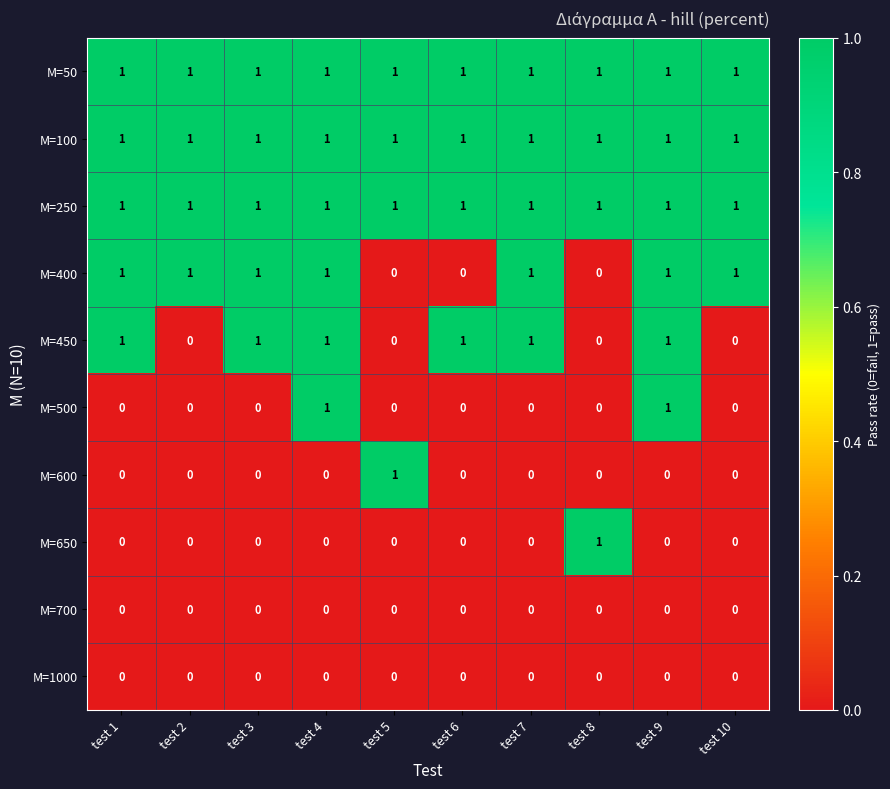

What is the total value across all series at test 3?

5